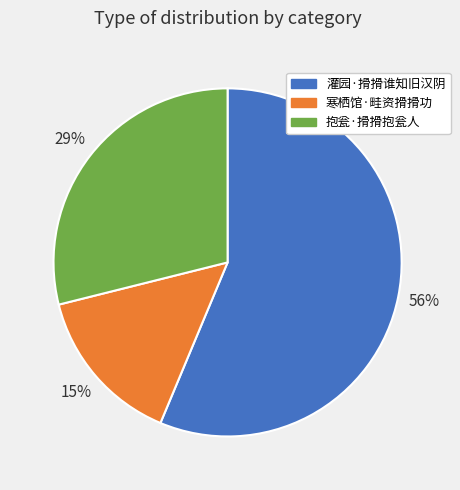

Combined, do 灌园·搰搰谁知旧汉阴 and 寒栖馆·畦资搰搰功 account for over 50%?

Yes